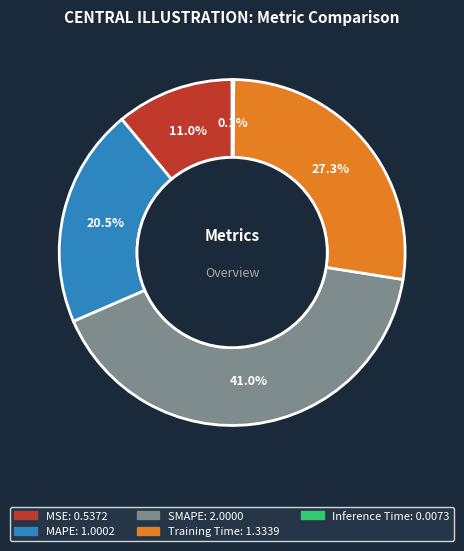

Does any single category account for the majority?

No